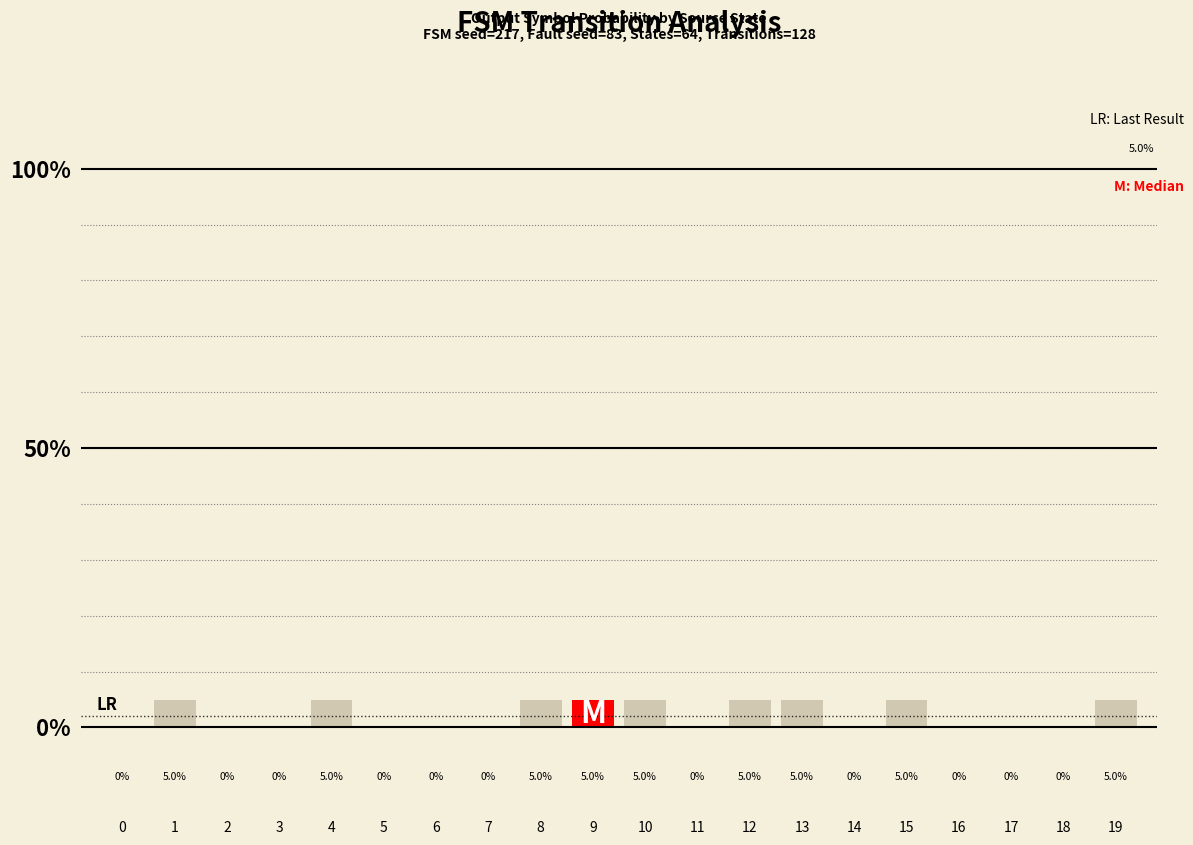

Is it true that the value at 7 is 0?

True